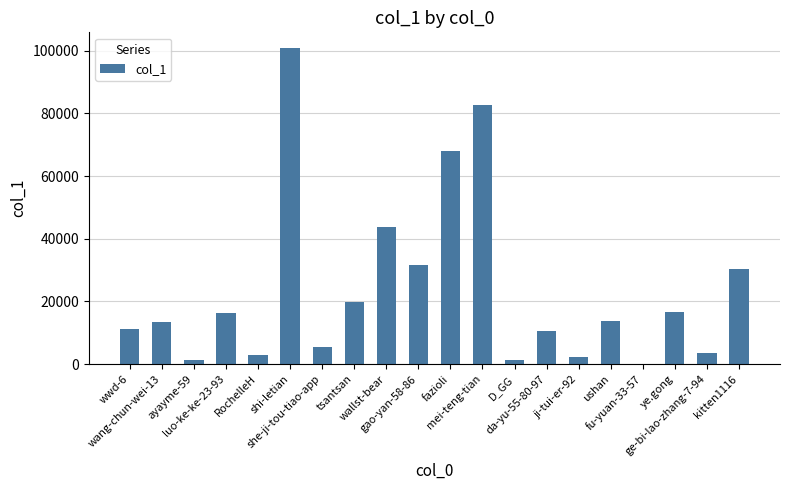

At which label does the data first exceed 13836?

luo-ke-ke-23-93